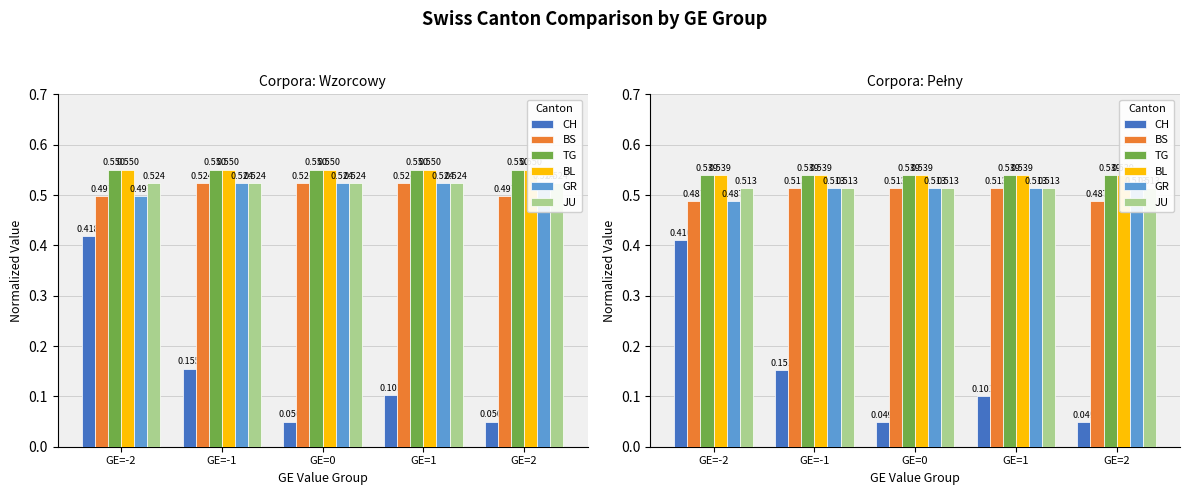

How many data points does each series have?

5